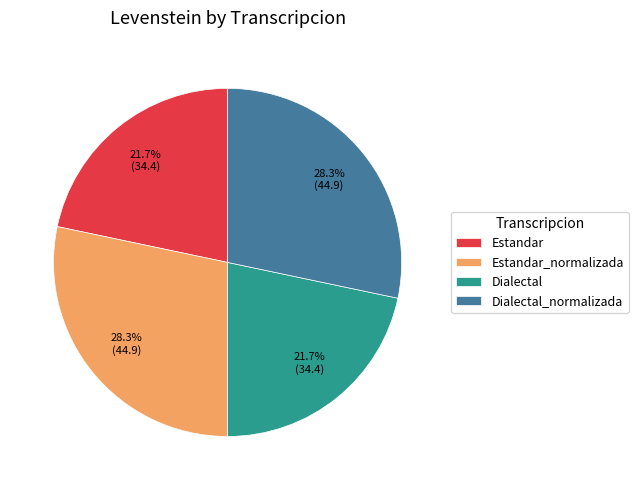

True or false: Dialectal accounts for 22% of the total.

True